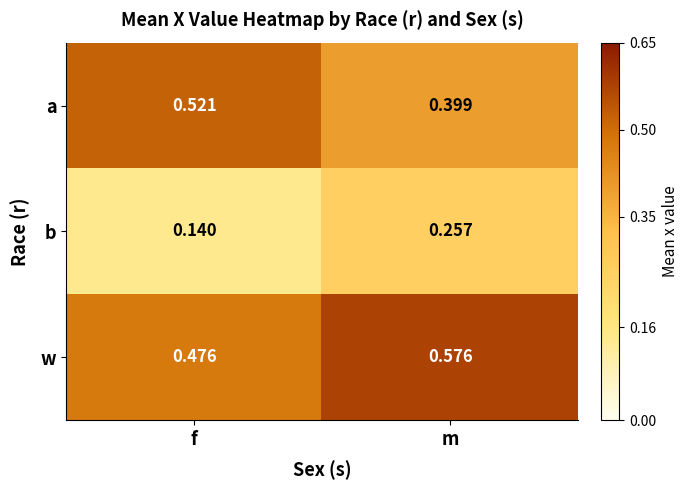

At how many categories does at least one series exceed 0?

2